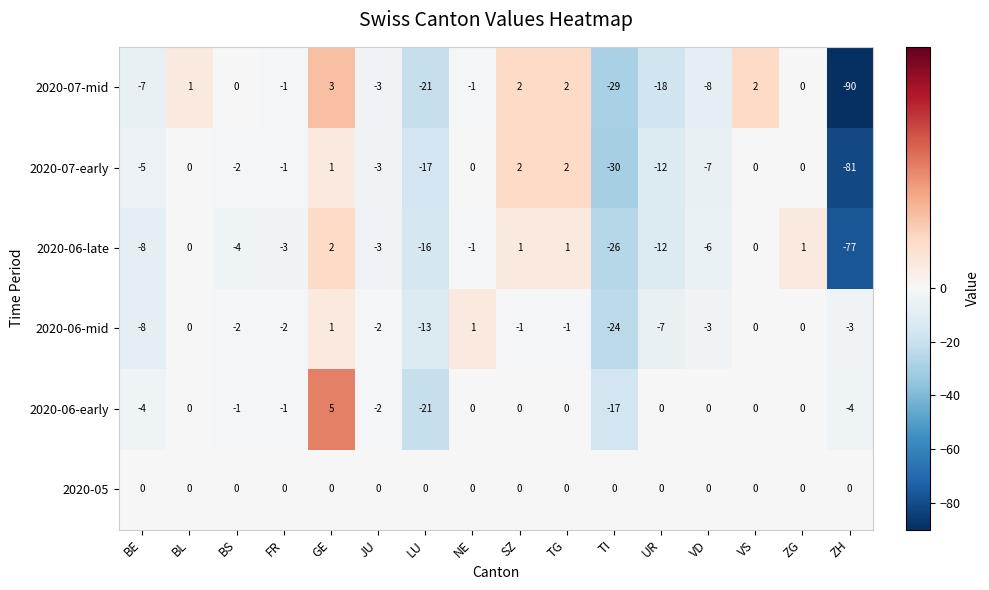

Which series has the largest range (max minus min)?

2020-07-mid